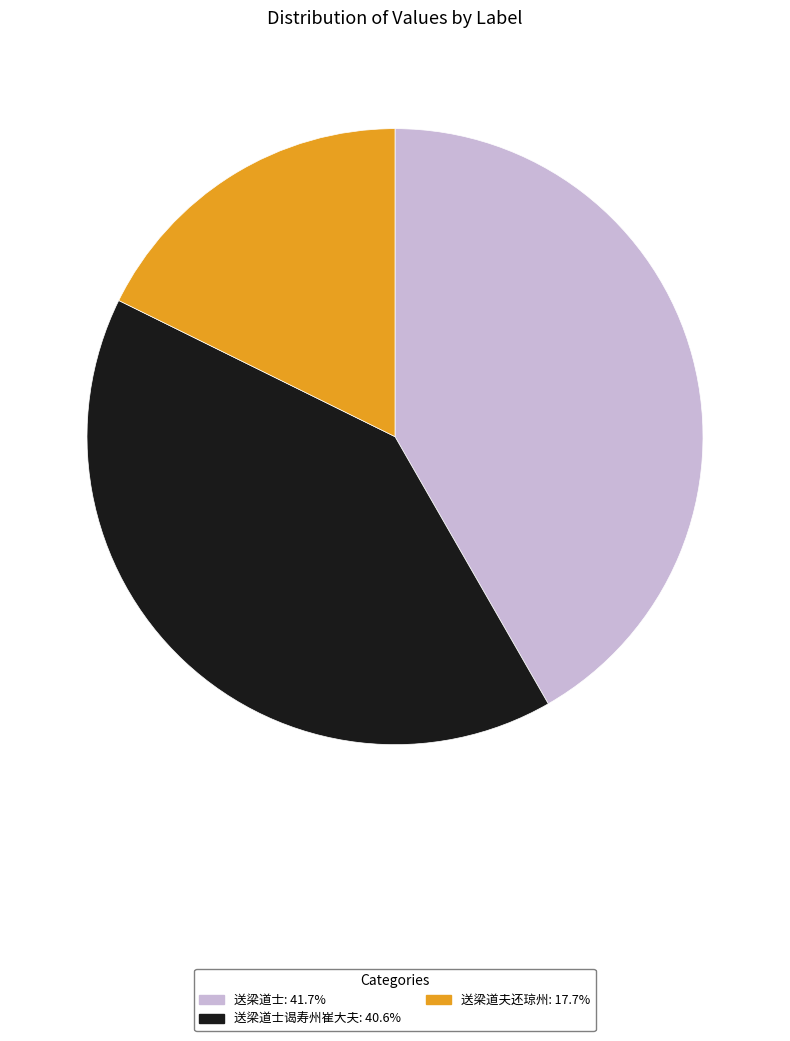

Is there any slice that represents more than half of the pie?

No